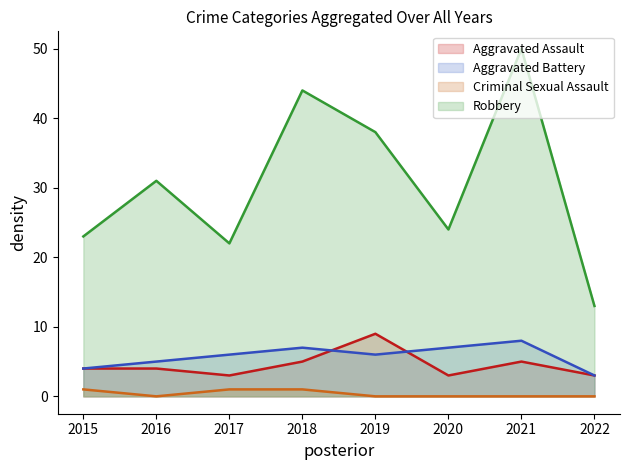

How many Aggravated Battery values are between 5 and 7?

5